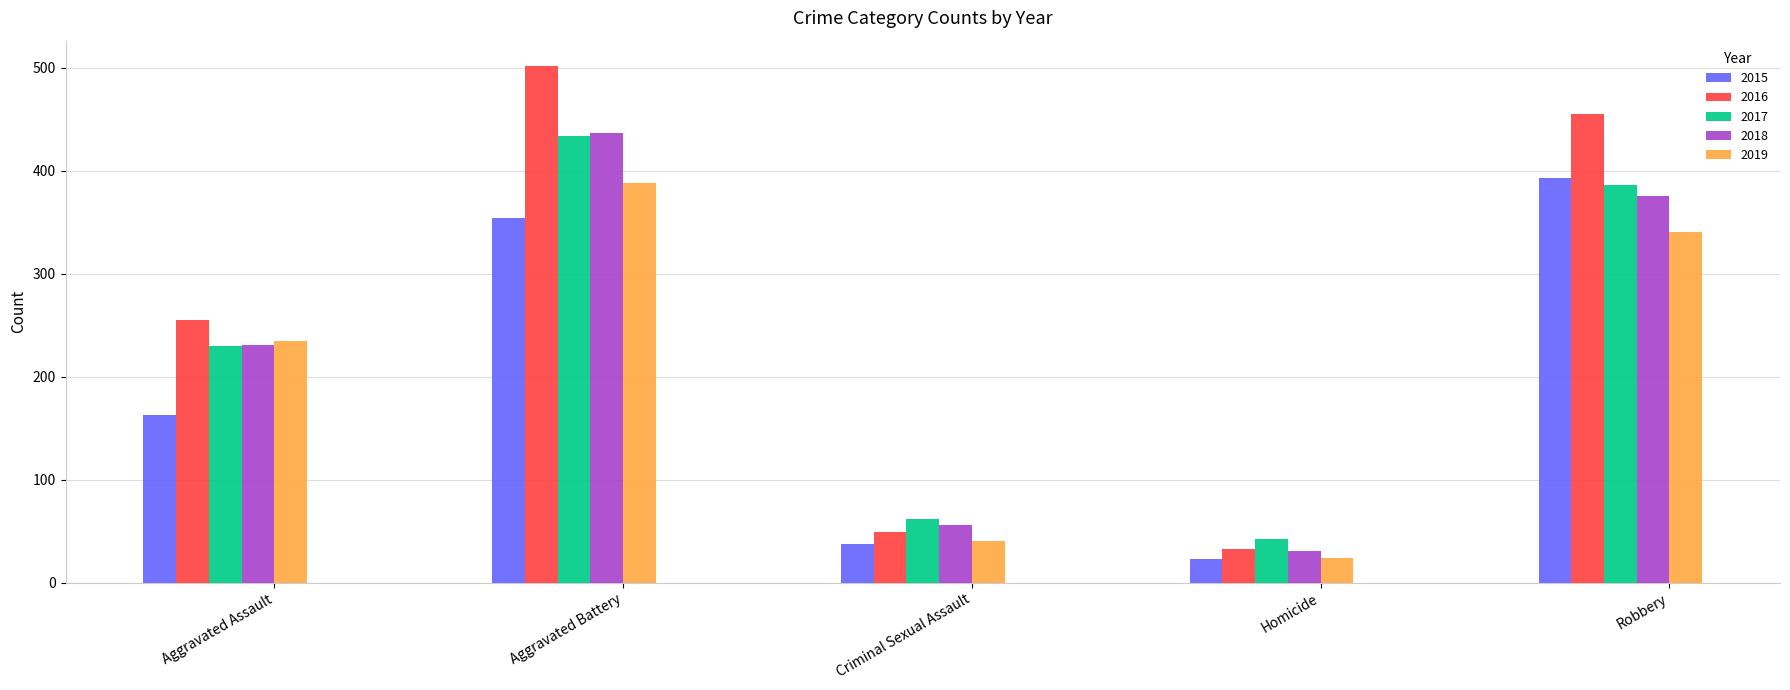

Which series has the largest range (max minus min)?

2016